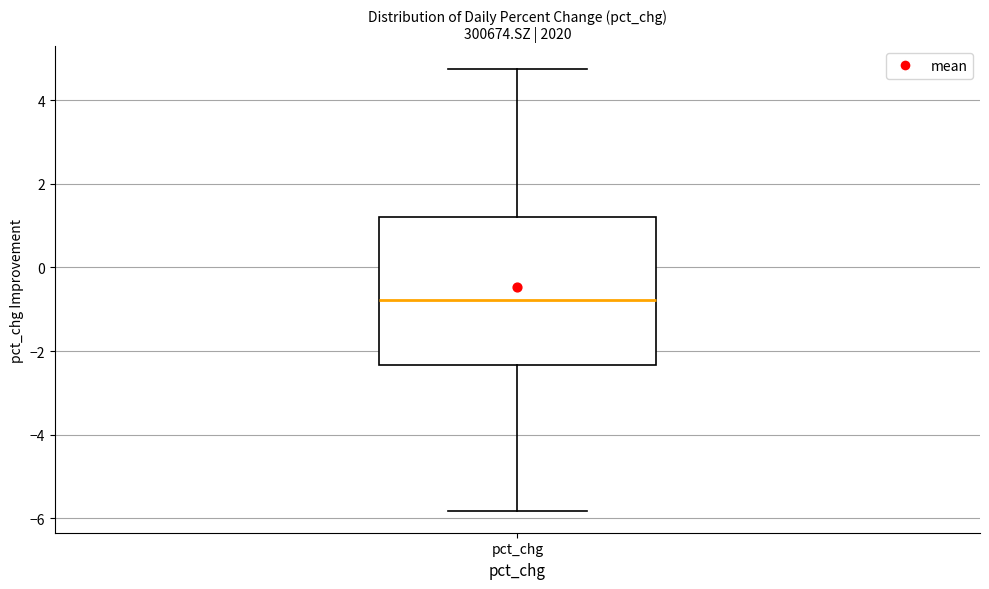

Transcribe this box plot: give where the median line is, the range the box spans, and where the two whiskers end, as read against the y-axis. The values are not printed on the chart, so give them approximately, as read against the axis.

median -0.8, box -2.4 to 1.2, whiskers -5.8 to 4.8